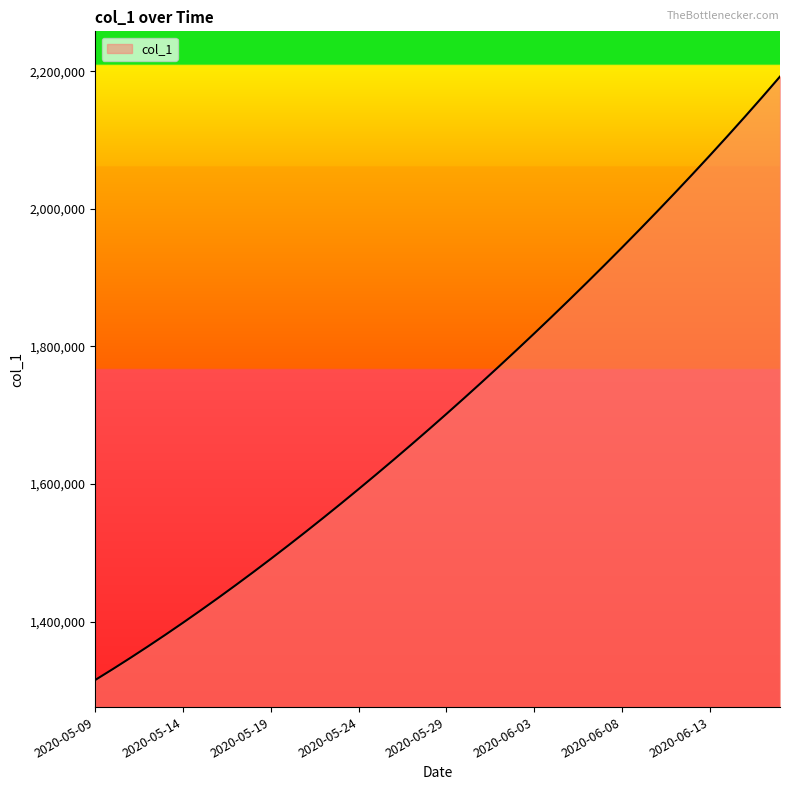

What is the difference between the maximum and minimum values?

877265.0